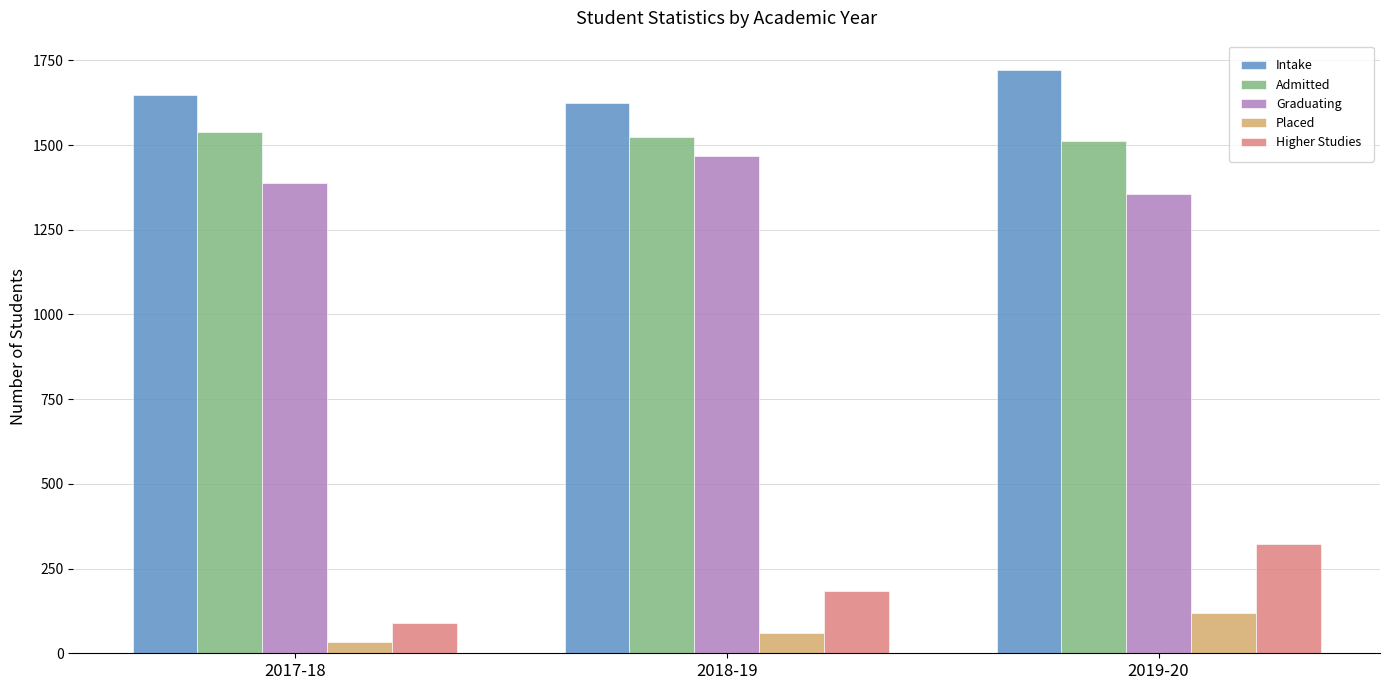

Is the value of Placed at 2019-20 greater than the value of Admitted at 2018-19?

No